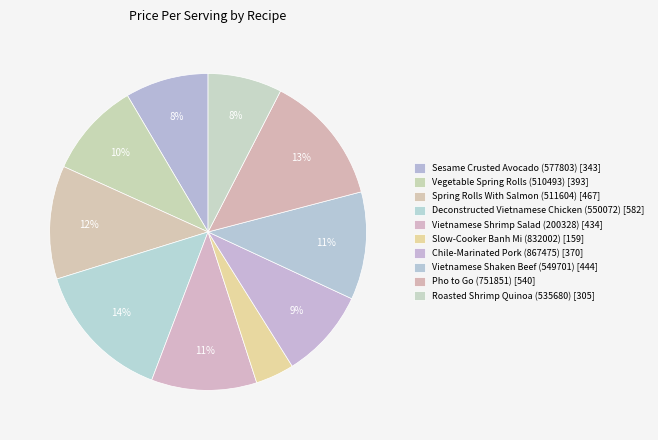

Between Vegetable Spring Rolls (510493) and Slow-Cooker Banh Mi (832002), which is larger?

Vegetable Spring Rolls (510493)